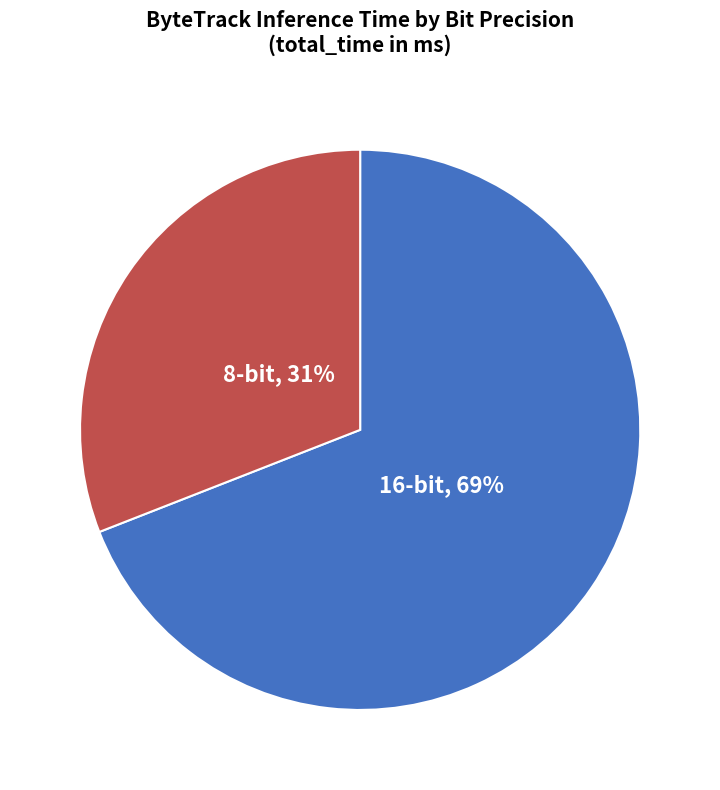

To the nearest percent, what is the difference between the largest and smallest slice percentages?

38%